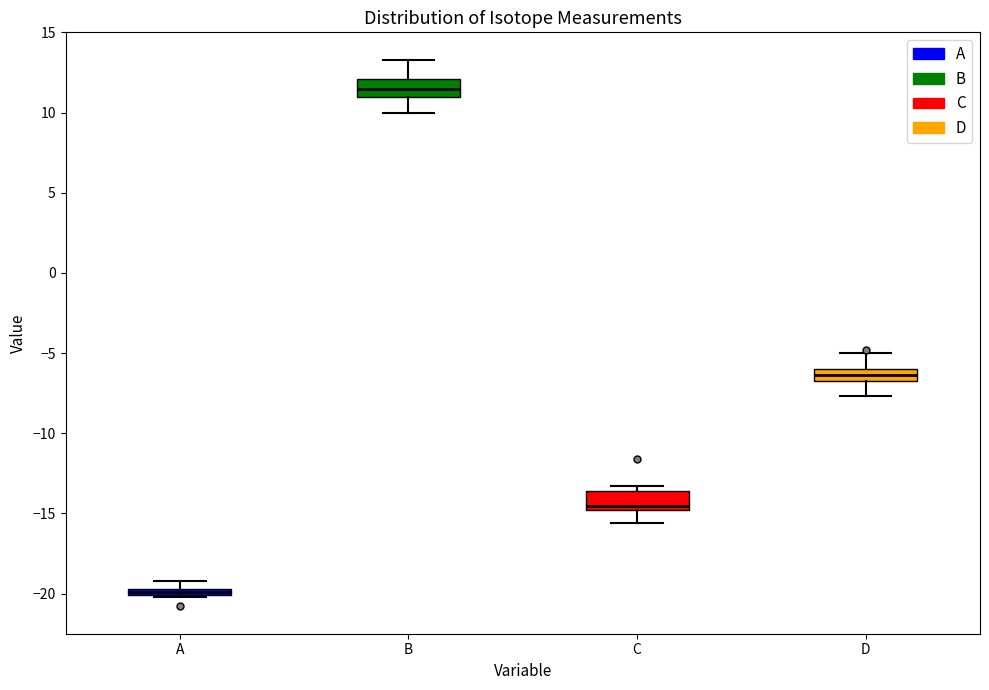

Where is the upper edge of the box for C on the y-axis? The values are not printed on the chart, so give them approximately, as read against the axis.

-13.5